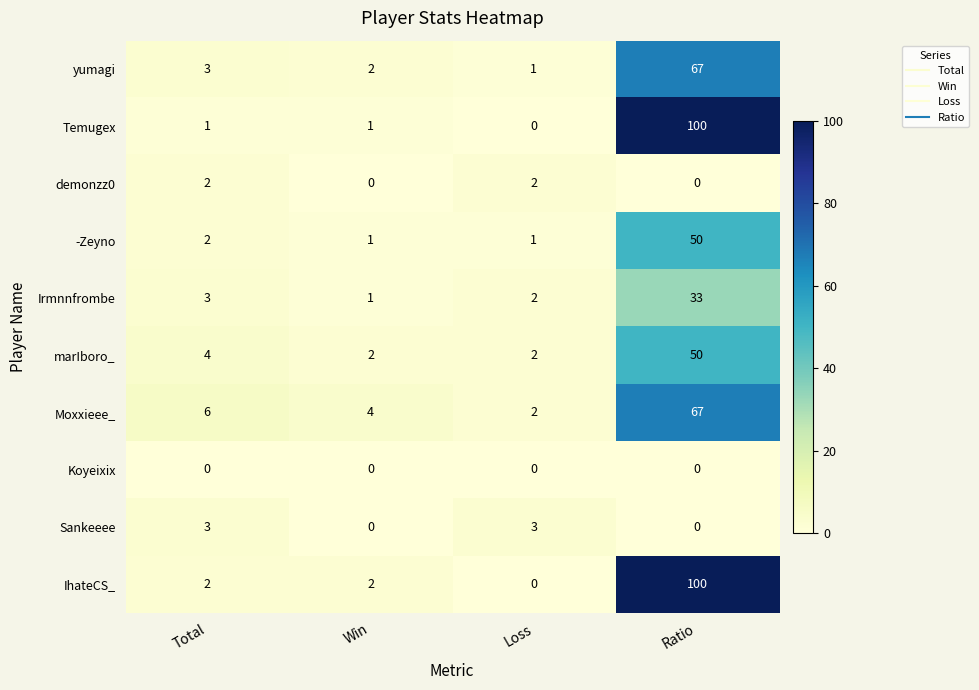

Count the number of categories in the chart.

4